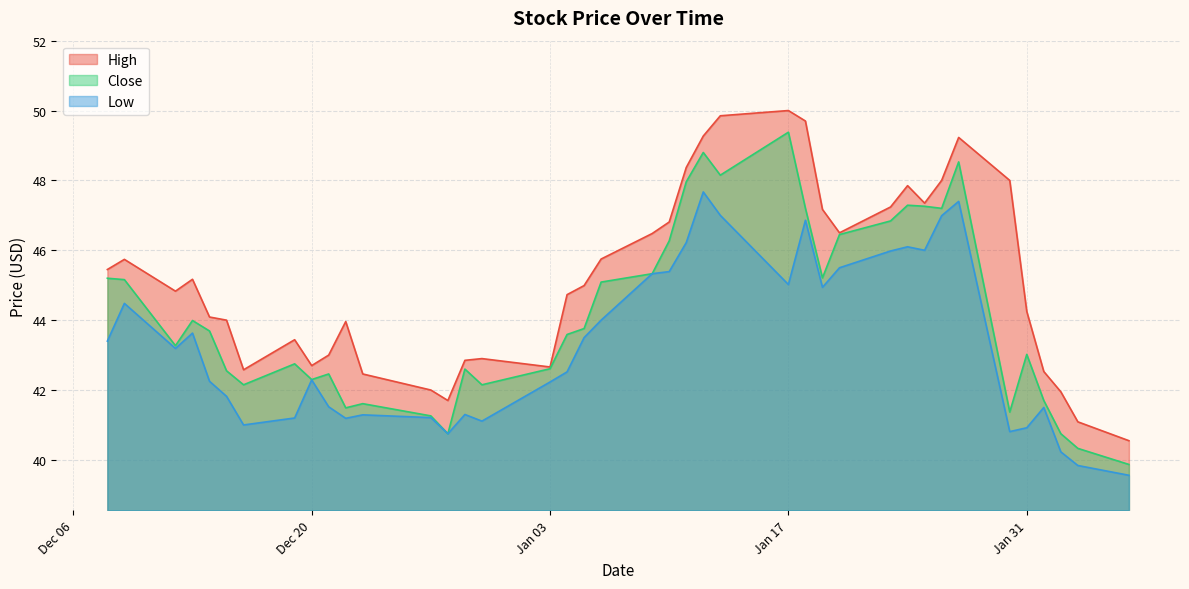

What is the difference between the maximum and minimum values in the High series?

9.5